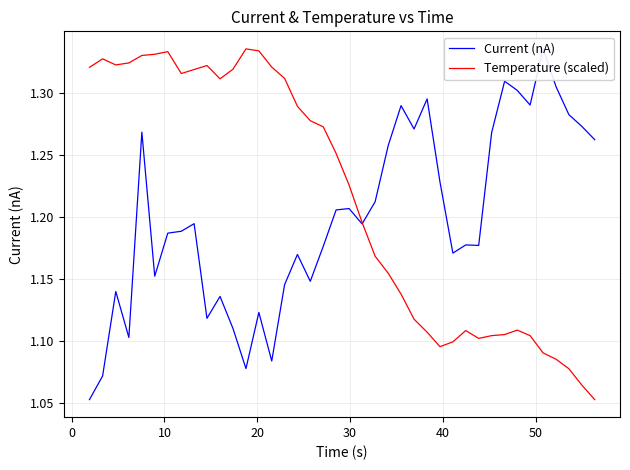

List the series in order of their overall mean, lowest first.

Current (nA), Temperature (scaled)